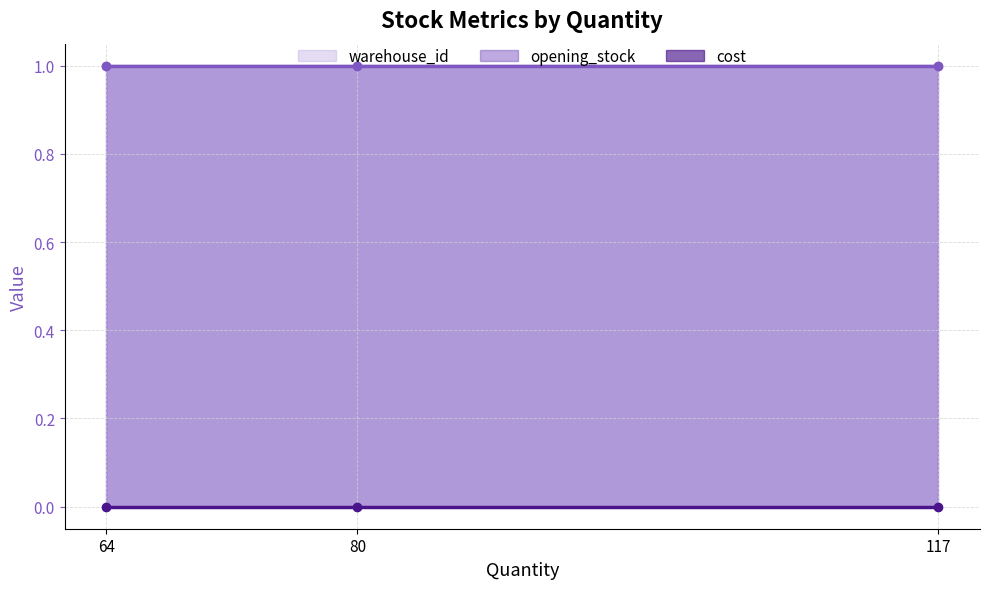

What is the total value across all series at 80?

2